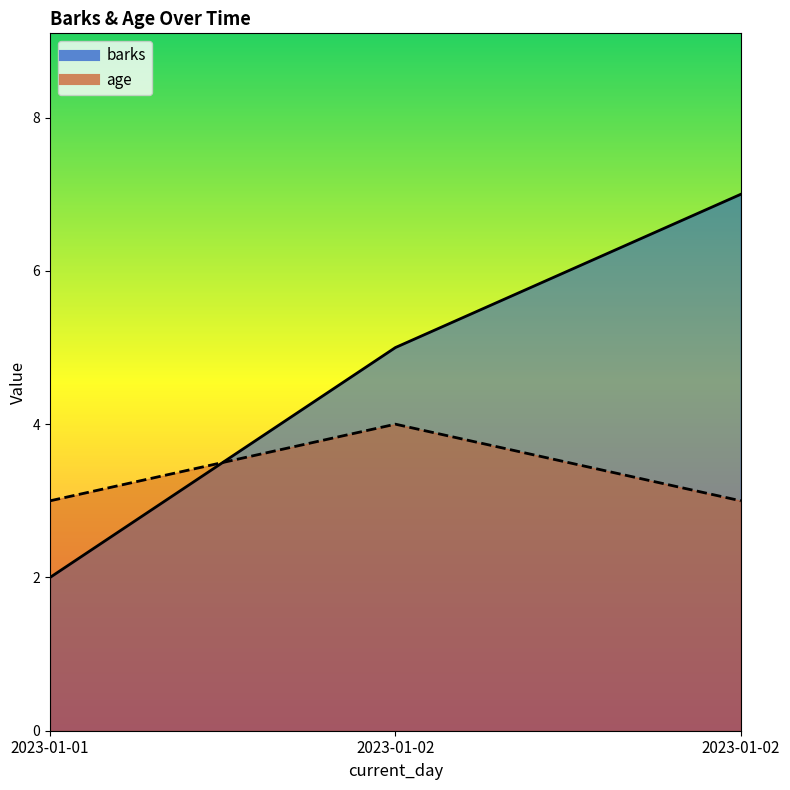

The value of barks at 2023-01-02 is 5. True or false?

True